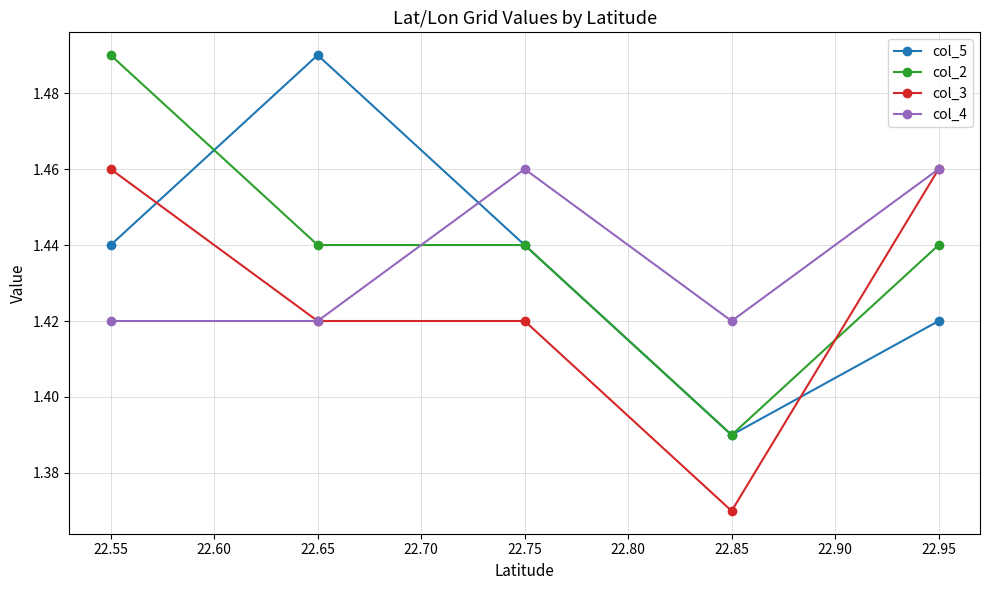

At which label does col_5 reach its peak?

22.65